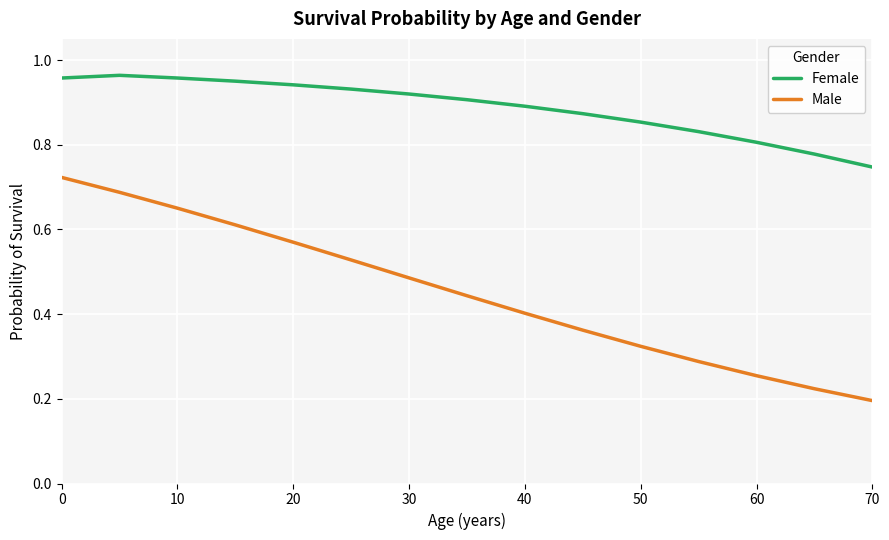

Which series has the largest total across all categories?

Female